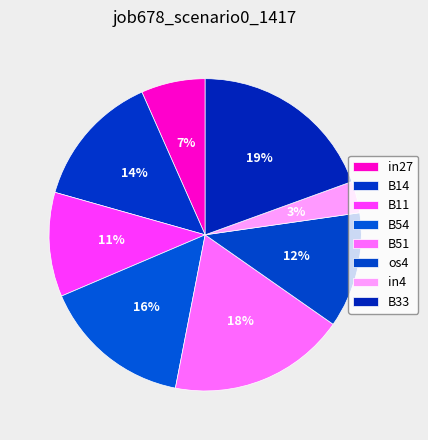

True or false: os4 accounts for 12% of the total.

True